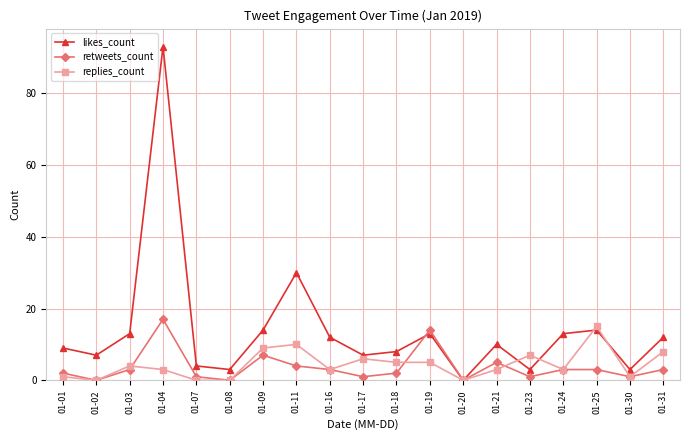

The replies_count series shows 10 at 01-11. True or false?

True